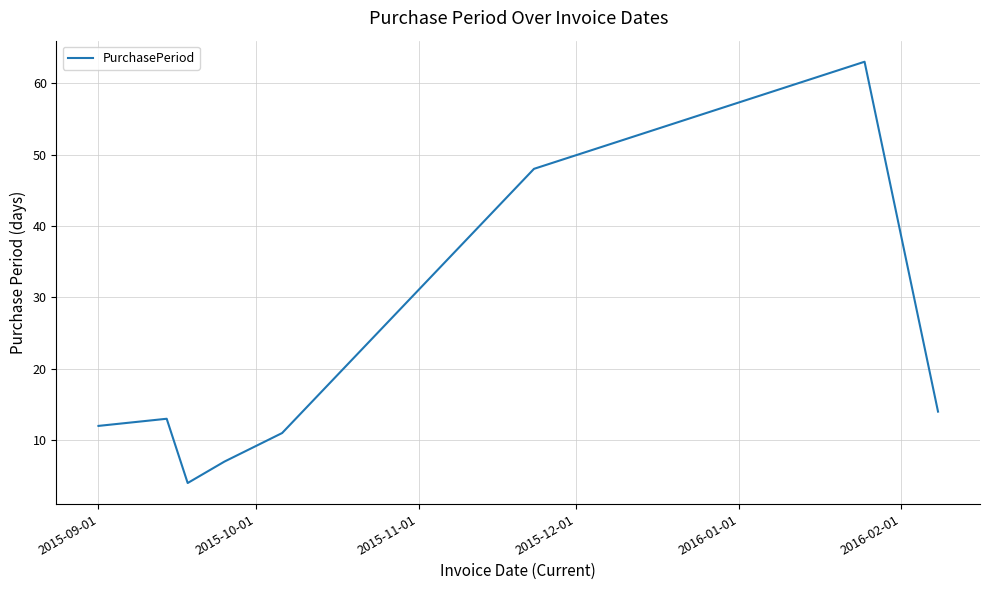

What is the smallest value displayed?

4